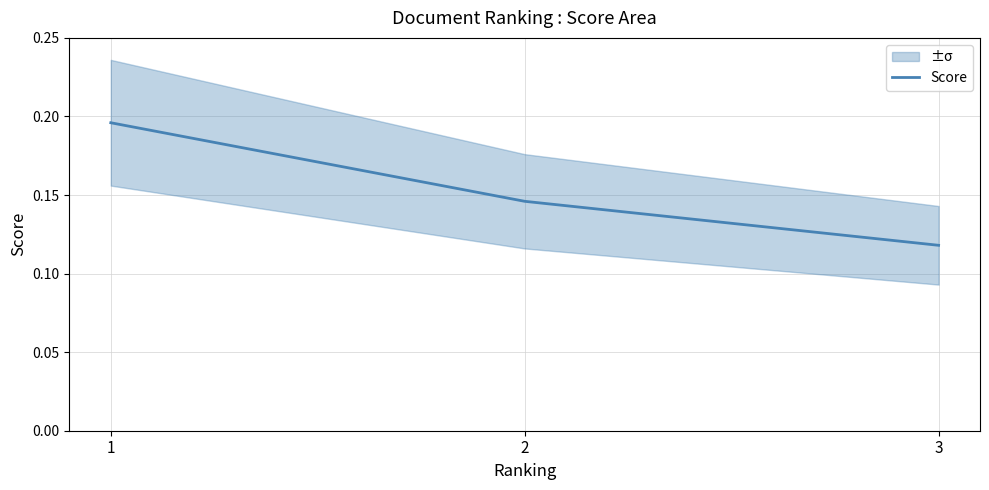

How many data points does each series have?

3